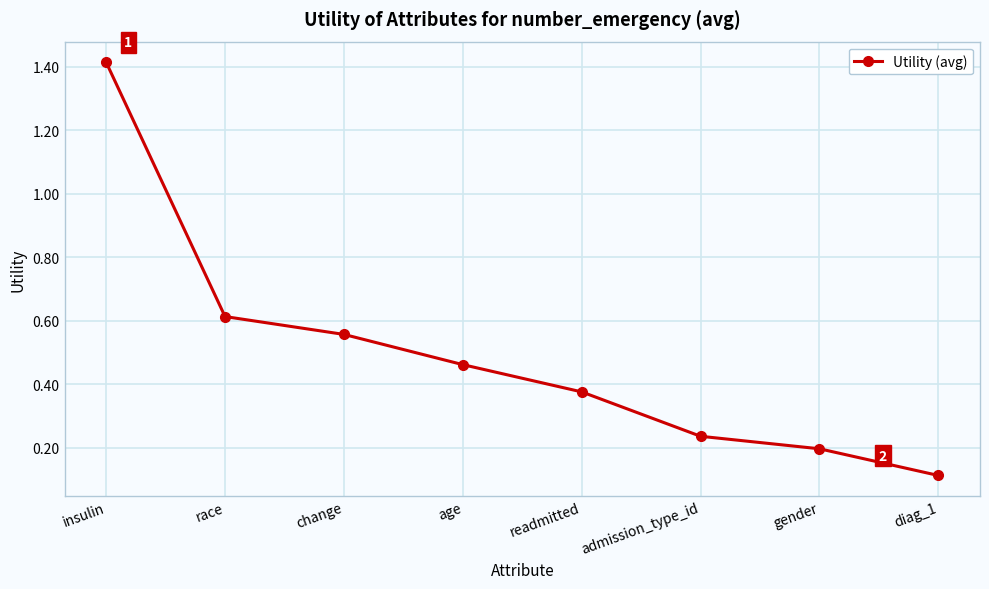

Is it true that the value at gender is 0.3?

False